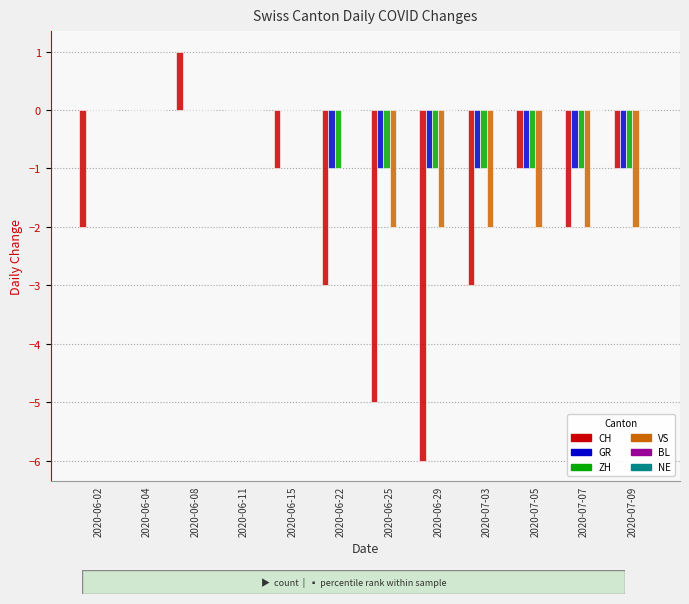

Which series has the largest range (max minus min)?

CH